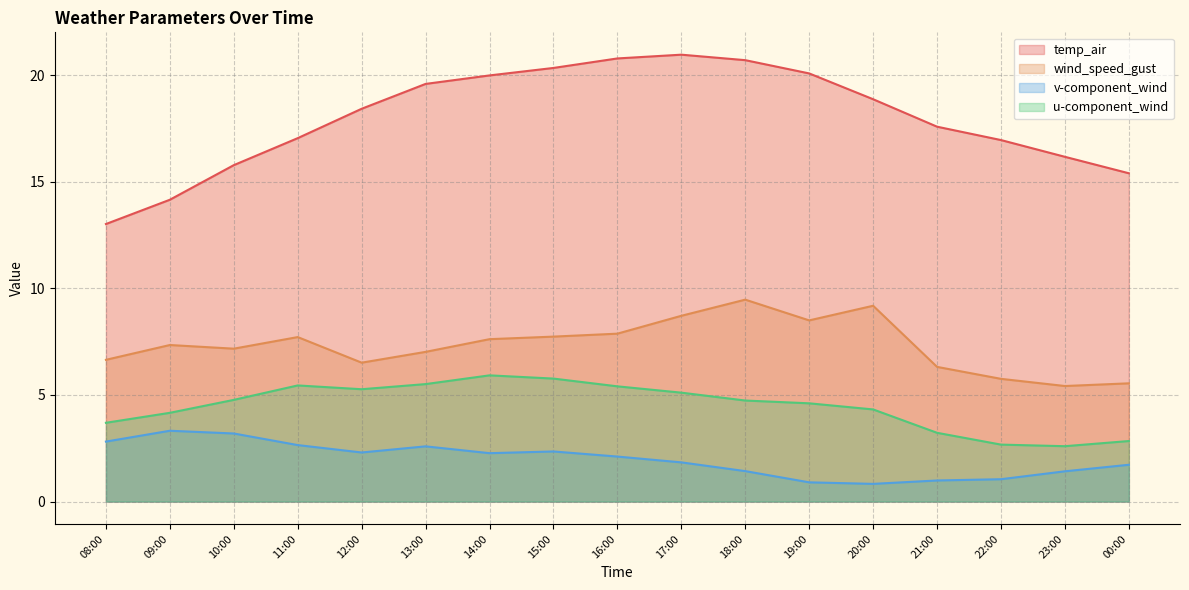

What are all the series names shown in the legend?

temp_air, wind_speed_gust, v-component_wind, u-component_wind